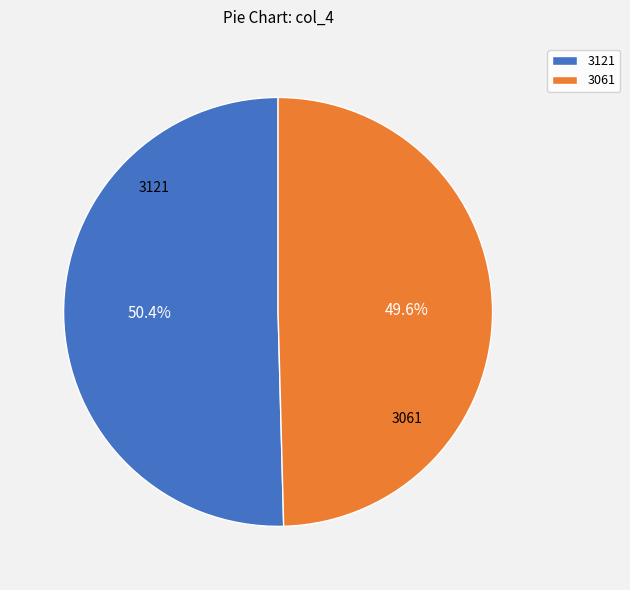

Rank the categories by value from highest to lowest.

3121, 3061